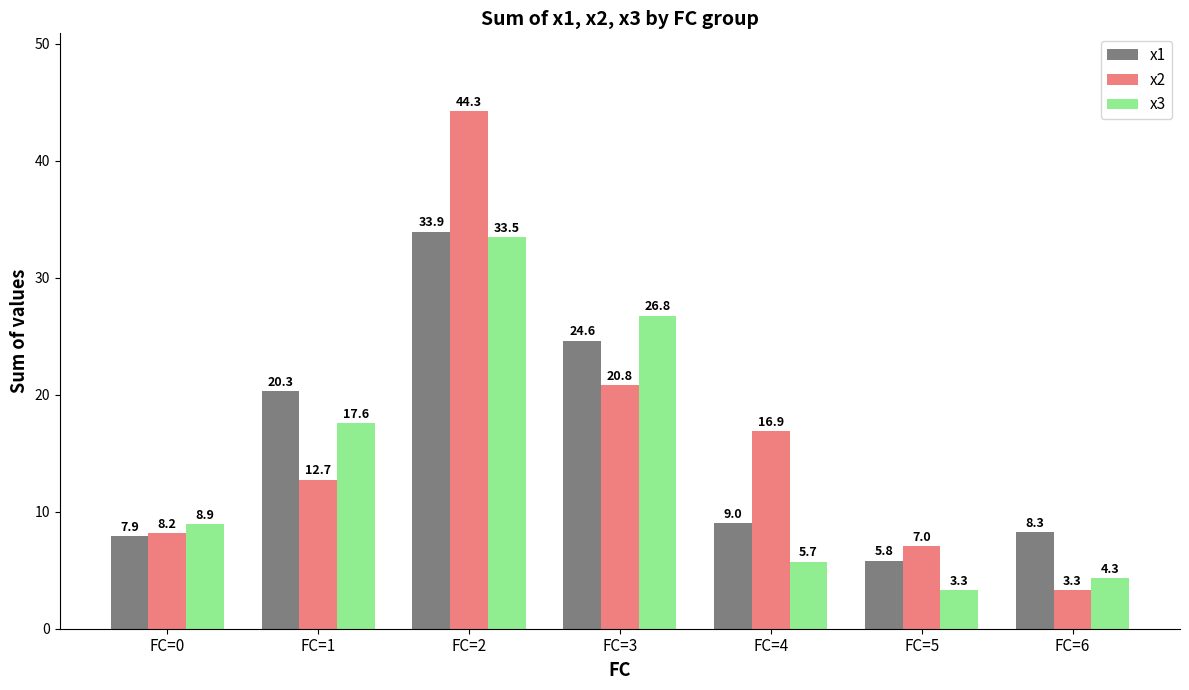

Is the value of x2 at FC=0 greater than the value of x3 at FC=6?

Yes